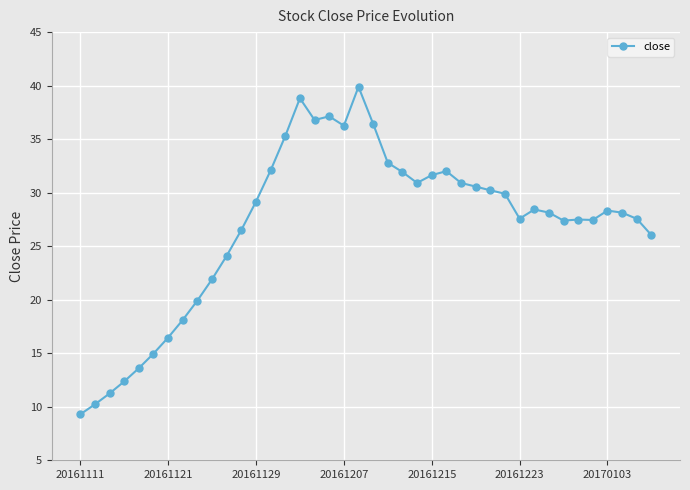

What is the average value?

26.9